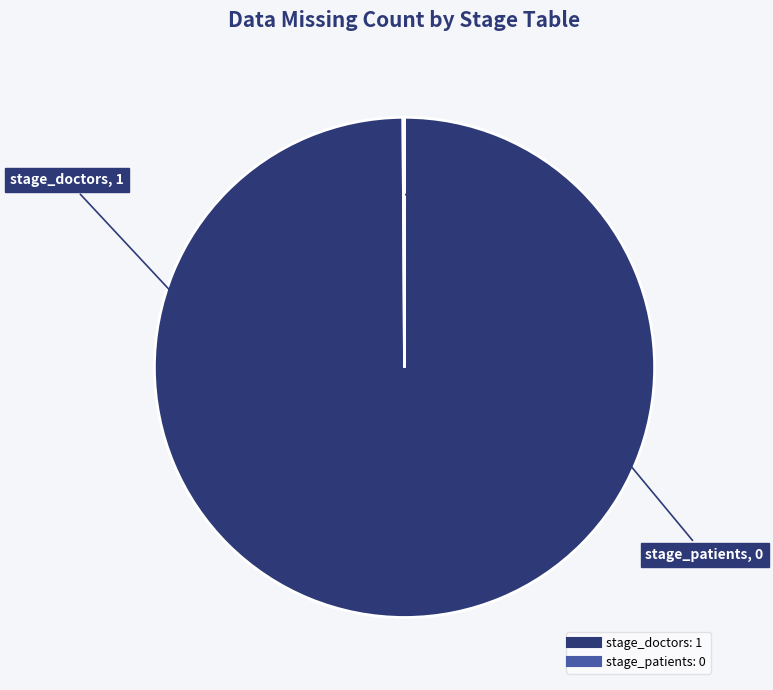

Is there any slice that represents more than half of the pie?

Yes